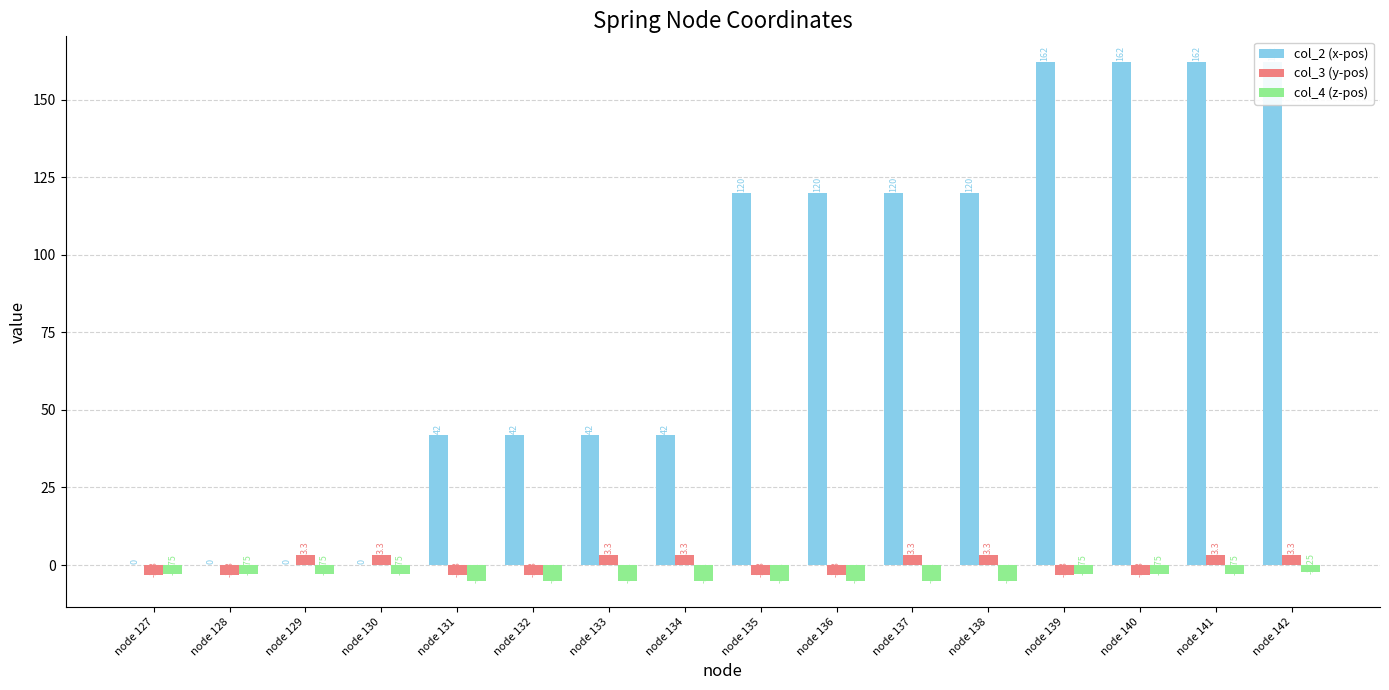

Reading right to left, transcribe all the data shown in this chart.

col_2 (x-pos): 162.0	162.0	162.0	162.0	120.0	120.0	120.0	120.0	42.0	42.0	42.0	42.0	0.0	0.0	0.0	0.0
col_3 (y-pos): 3.3	3.3	-3.3	-3.3	3.3	3.3	-3.3	-3.3	3.3	3.3	-3.3	-3.3	3.3	3.3	-3.3	-3.3
col_4 (z-pos): -2.2	-2.8	-2.8	-2.8	-5.1	-5.1	-5.1	-5.1	-5.1	-5.1	-5.1	-5.1	-2.8	-2.8	-2.8	-2.8